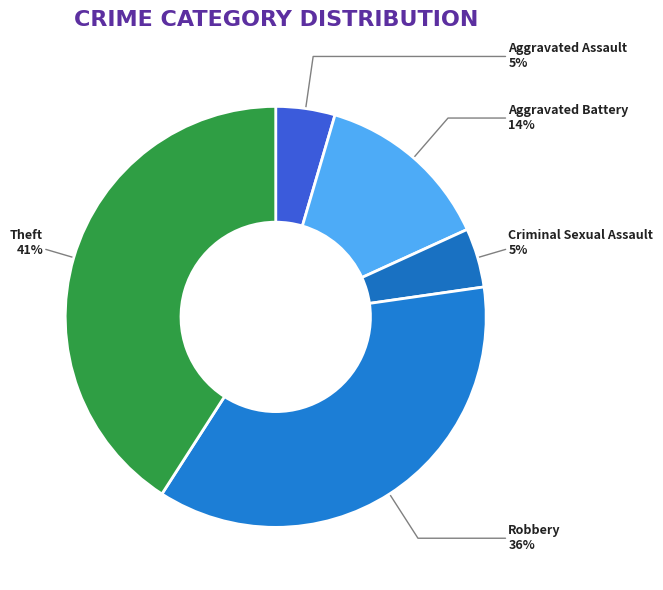

To the nearest percent, what is the difference between the largest and smallest slice percentages?

36%